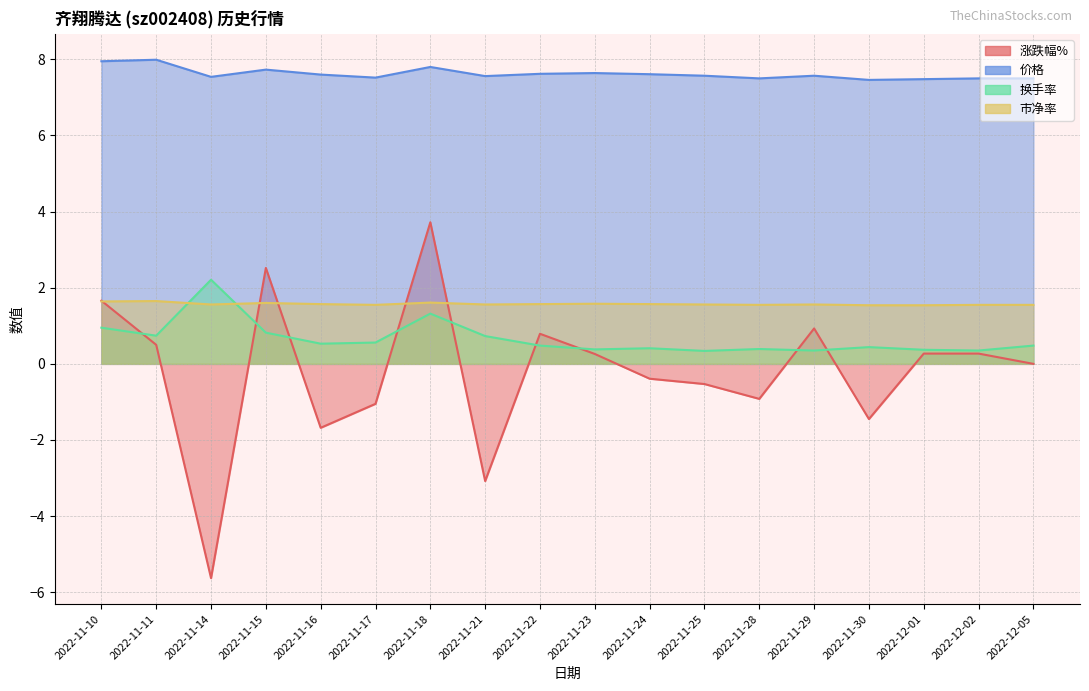

At which label is 换手率 closest to 1?

2022-11-10